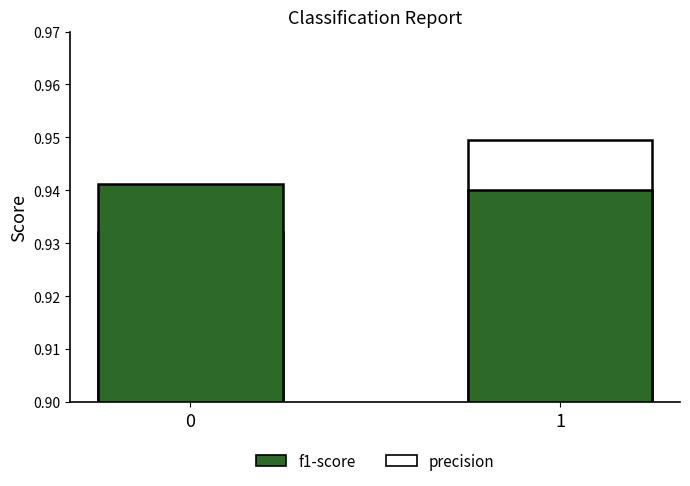

What is the sum of the precision values at 1 and 0?

1.9